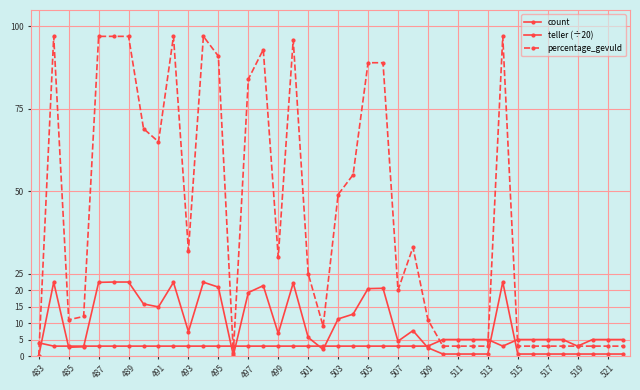

How many interior local valleys does the percentage_gevuld series have?

7